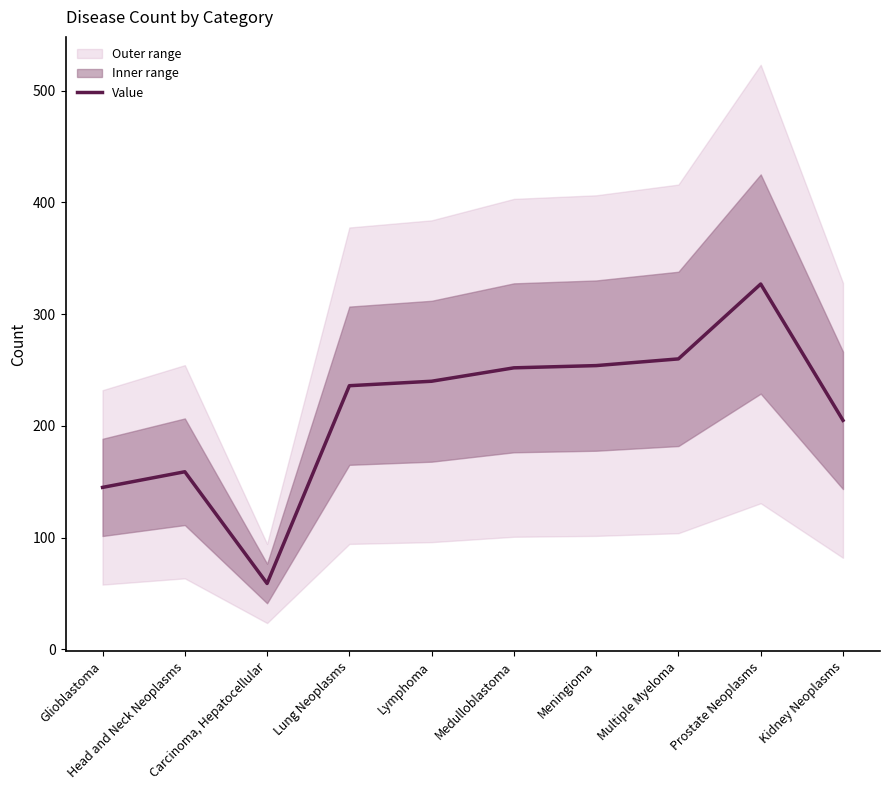

True or false: there are more than 0 points higher than both neighbors.

True